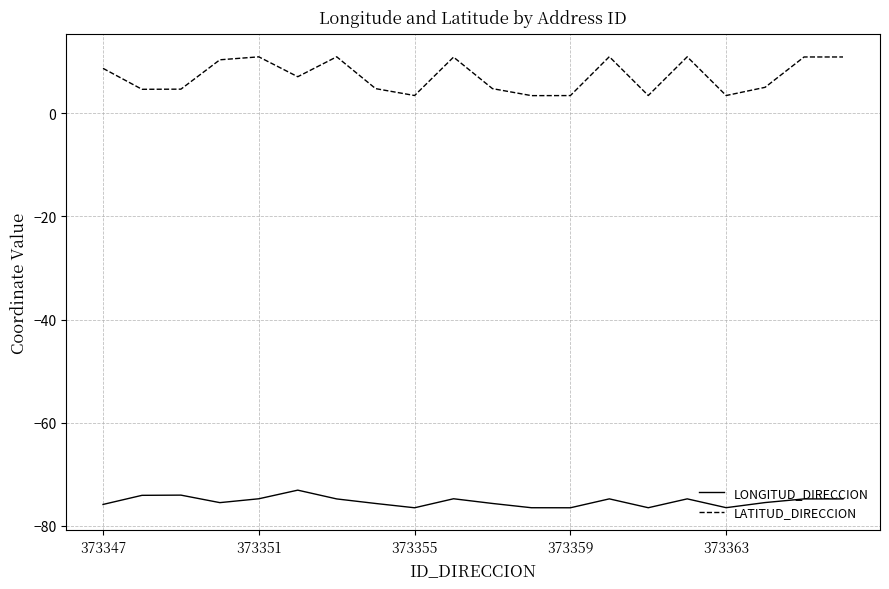

What is the difference between the maximum and minimum values in the LONGITUD_DIRECCION series?

3.4